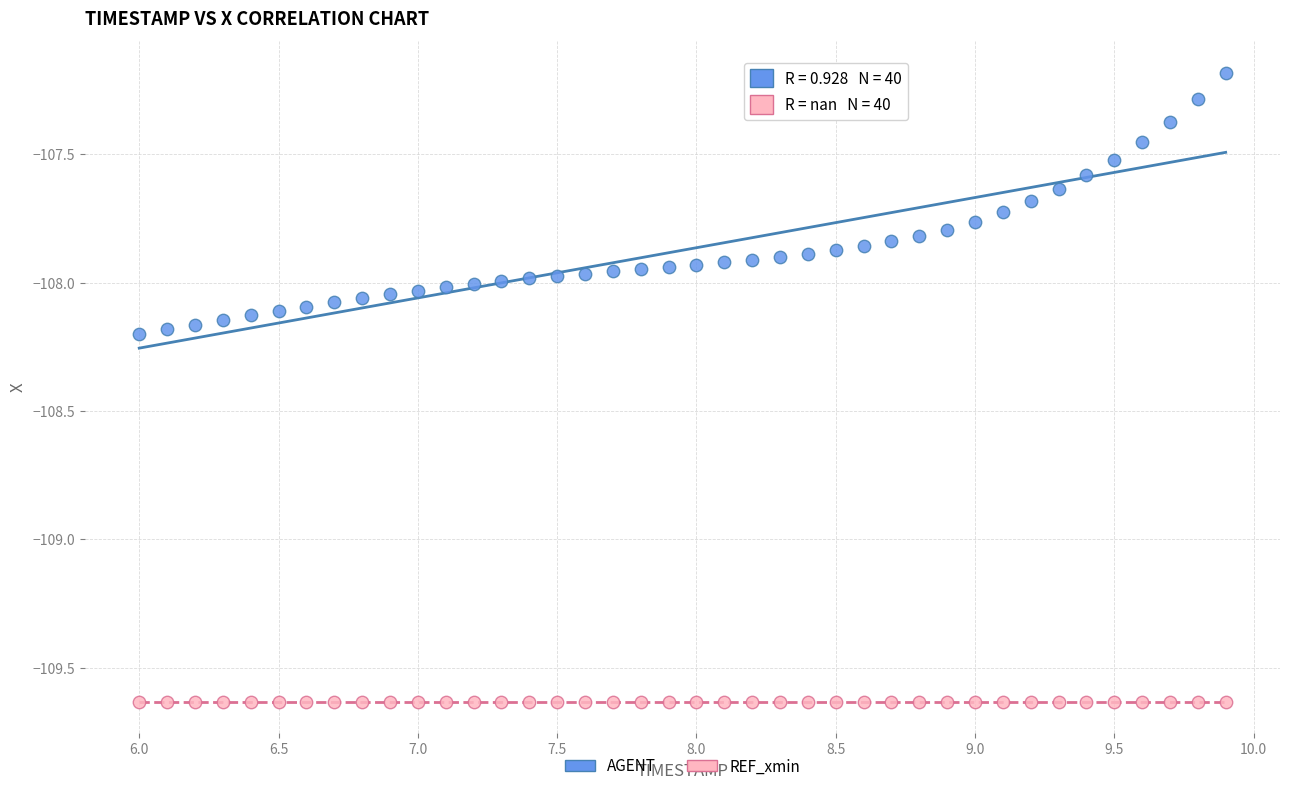

Which series reaches the minimum Y coordinate?

REF_xmin